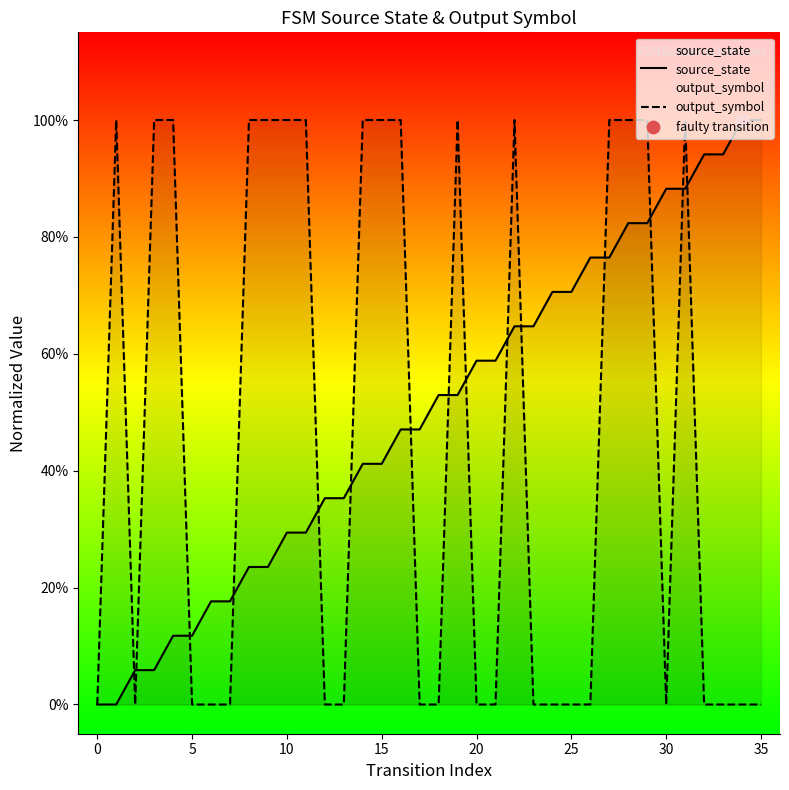

Which series has the largest total across all categories?

source_state